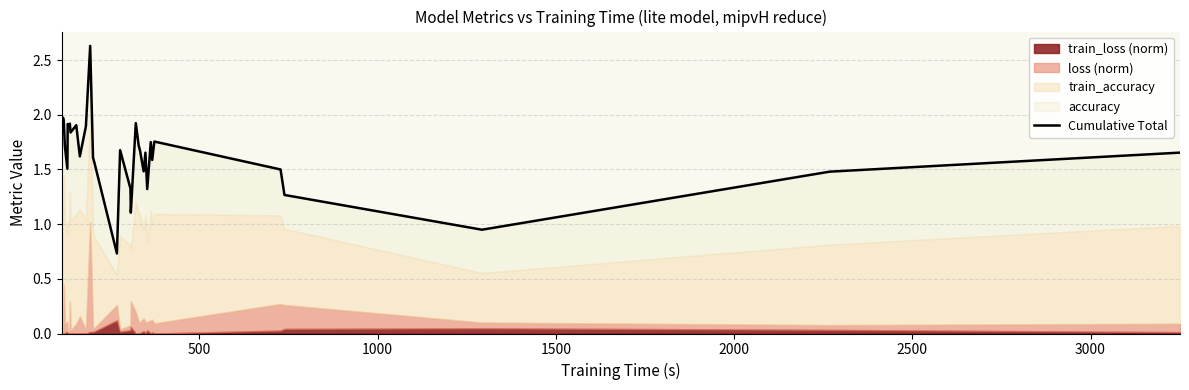

Does the chart display data point markers on the line(s)?

No